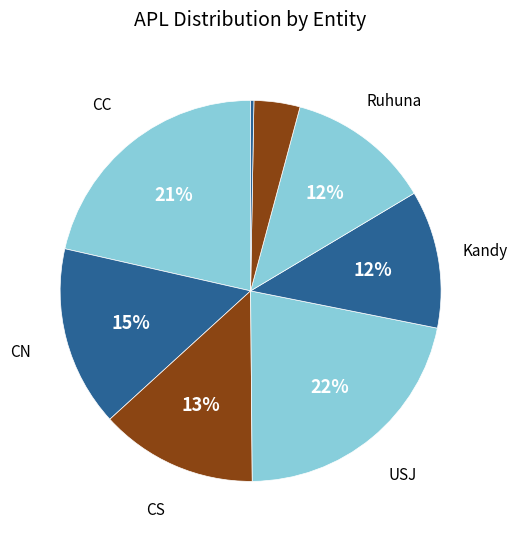

Count the number of slices in the pie.

8